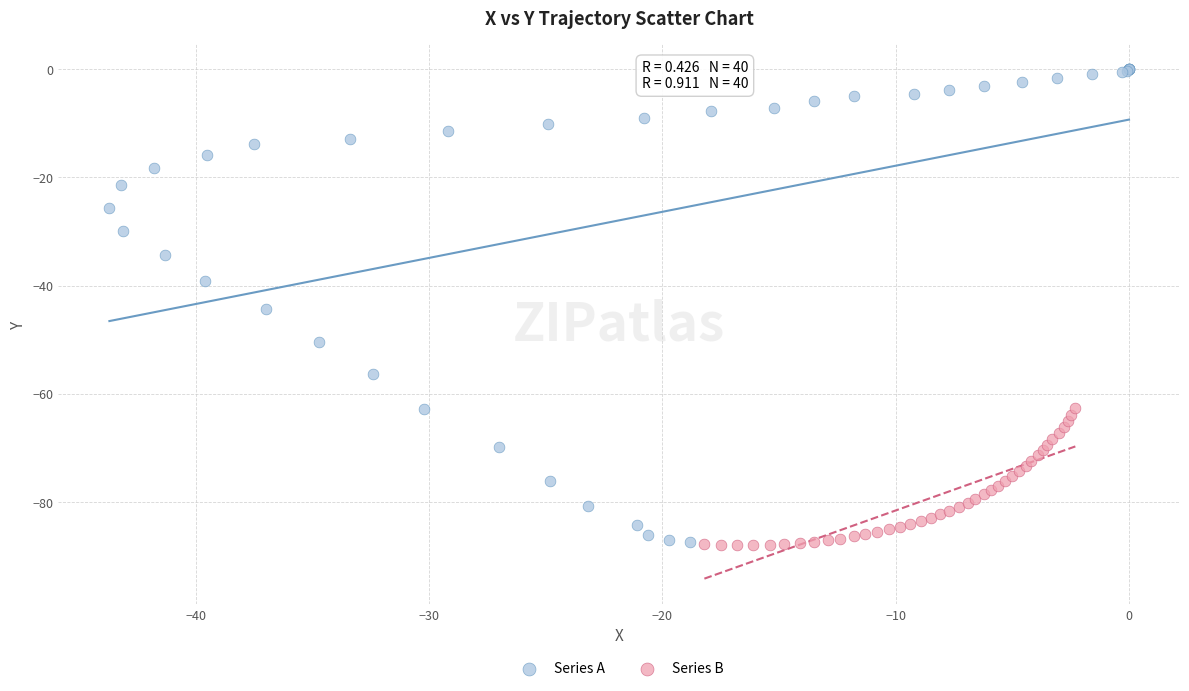

What are all the series names shown in the legend?

Series A, Series B